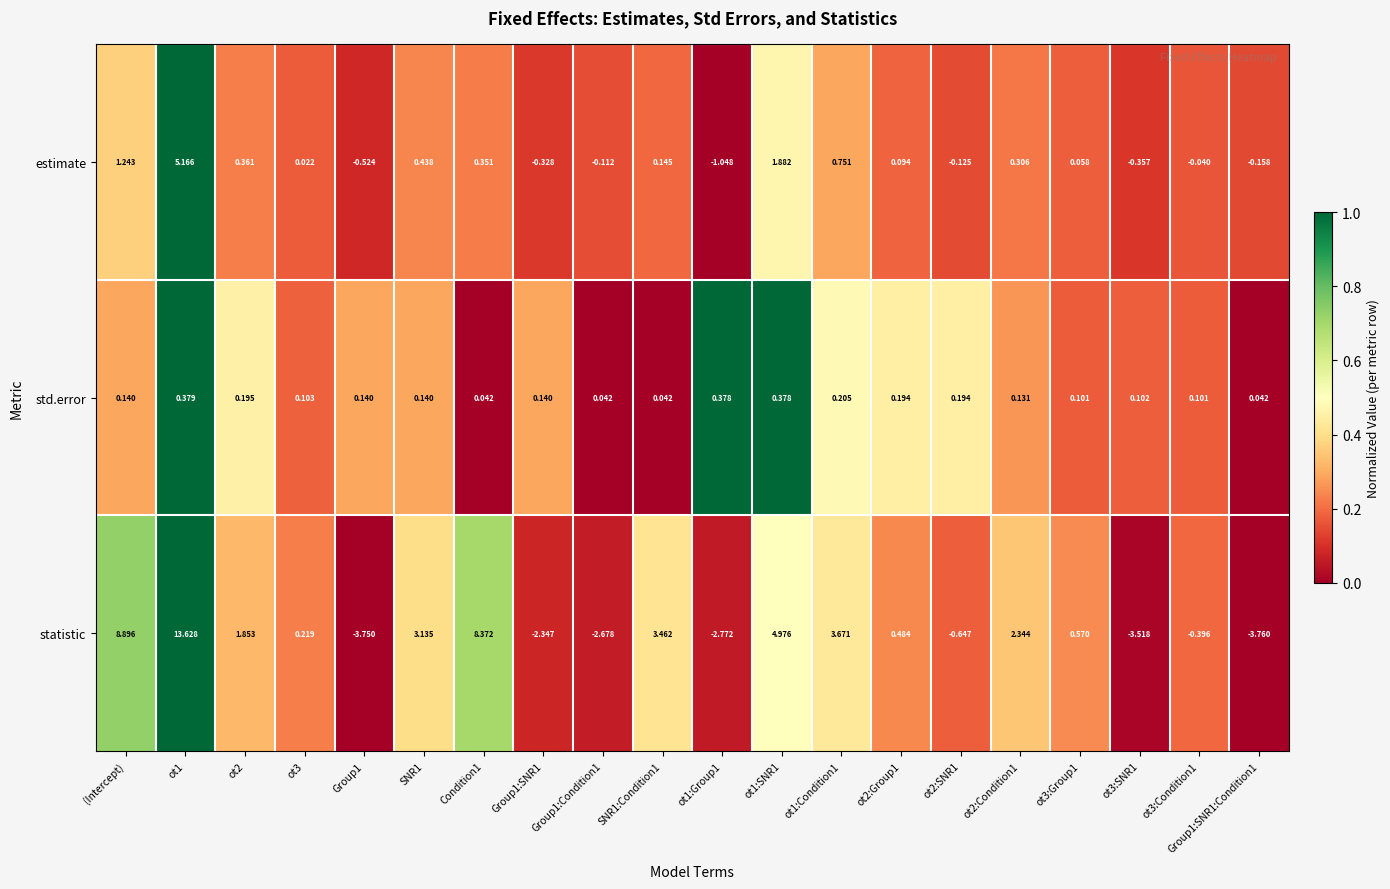

Rank the series at ot2:SNR1 from highest to lowest value.

std.error, estimate, statistic